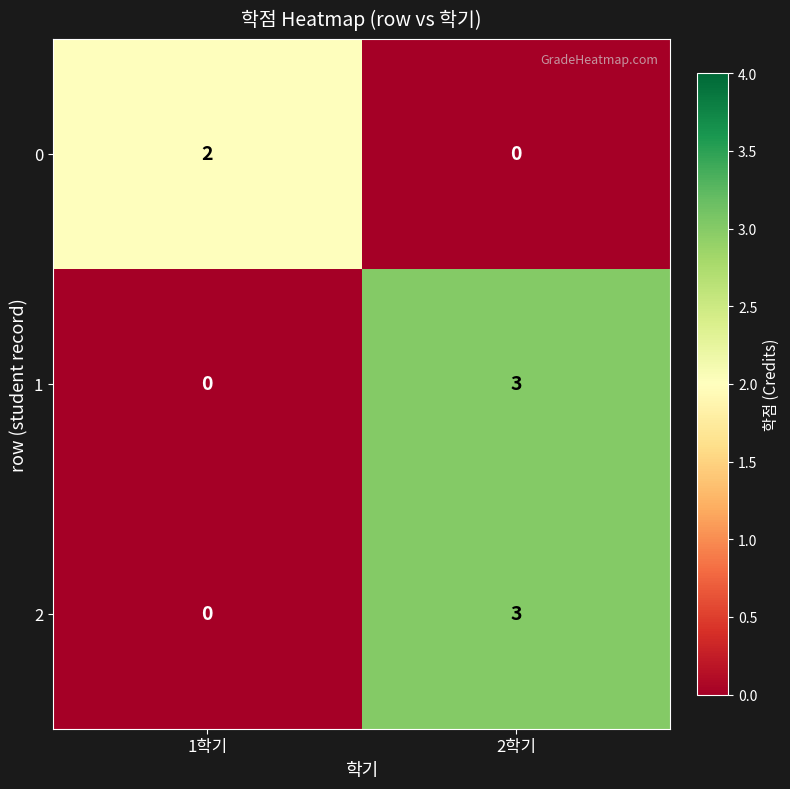

What is the total value across all series at 1학기?

2